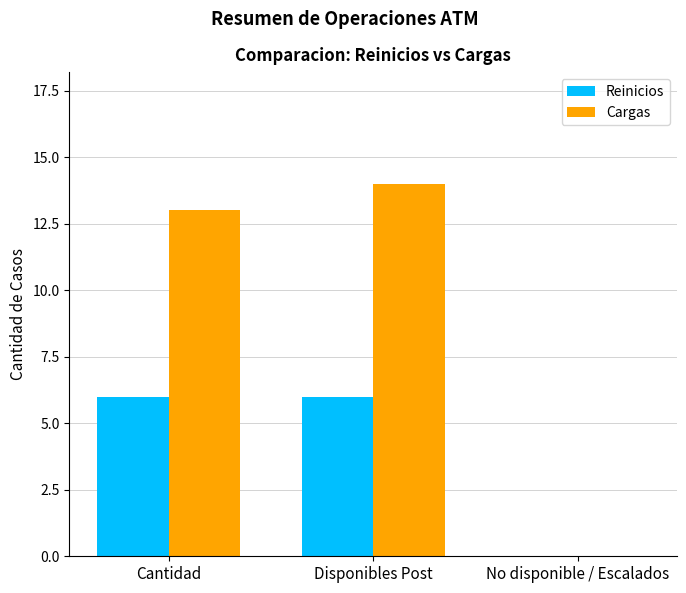

Is it true that Cargas equals 13 at Cantidad?

True